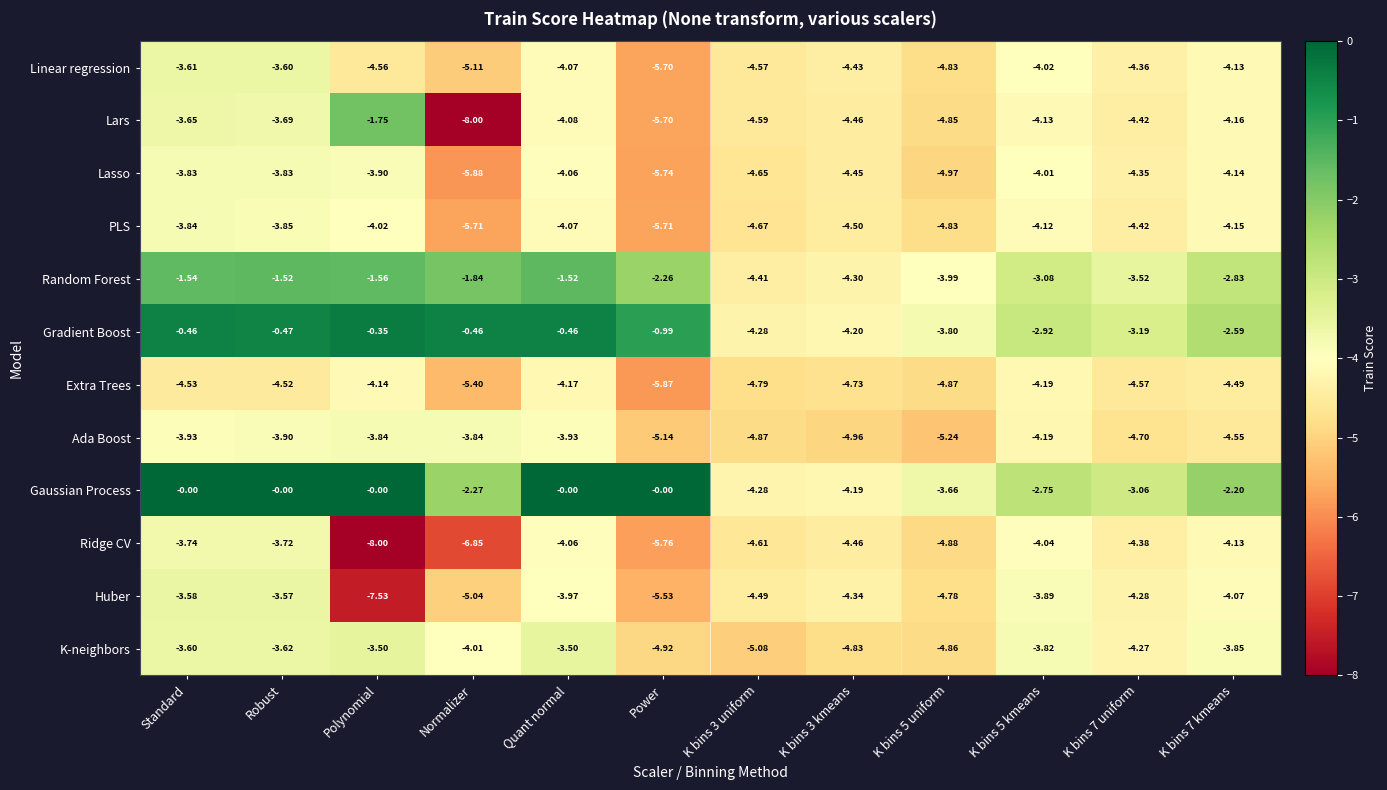

How many series are shown in this chart?

12